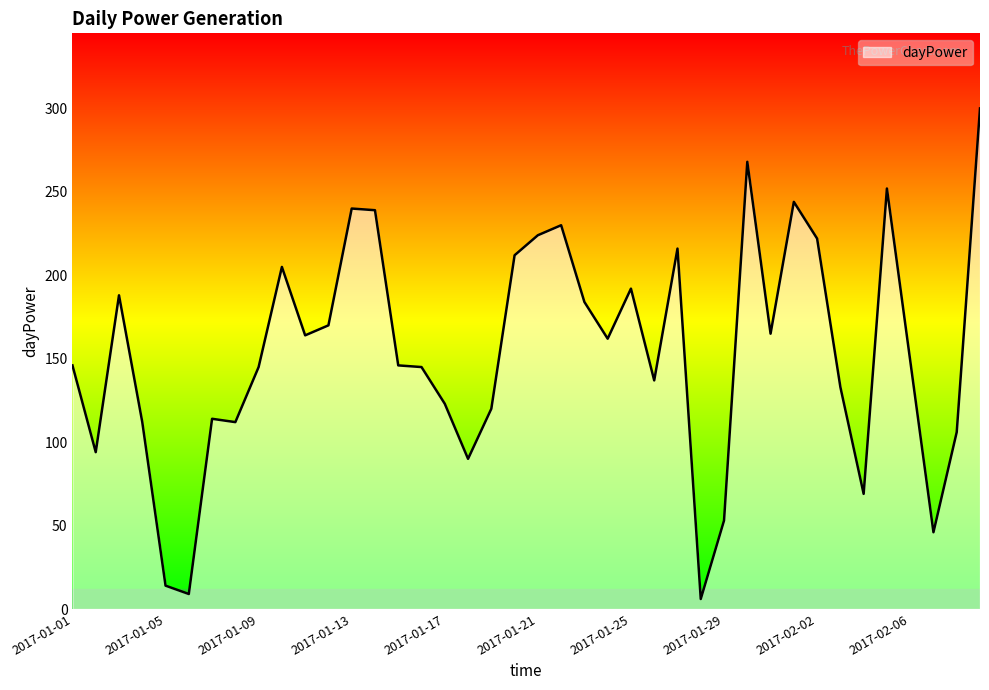

What is the difference between the maximum and minimum values?

294